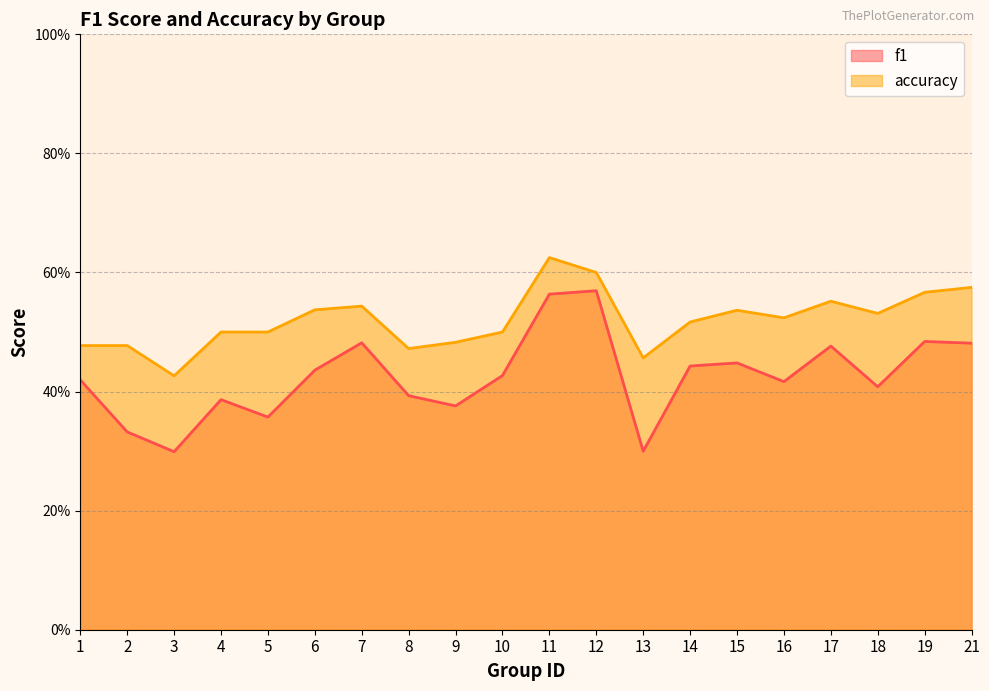

The f1 series shows 0.5 at 3. True or false?

False